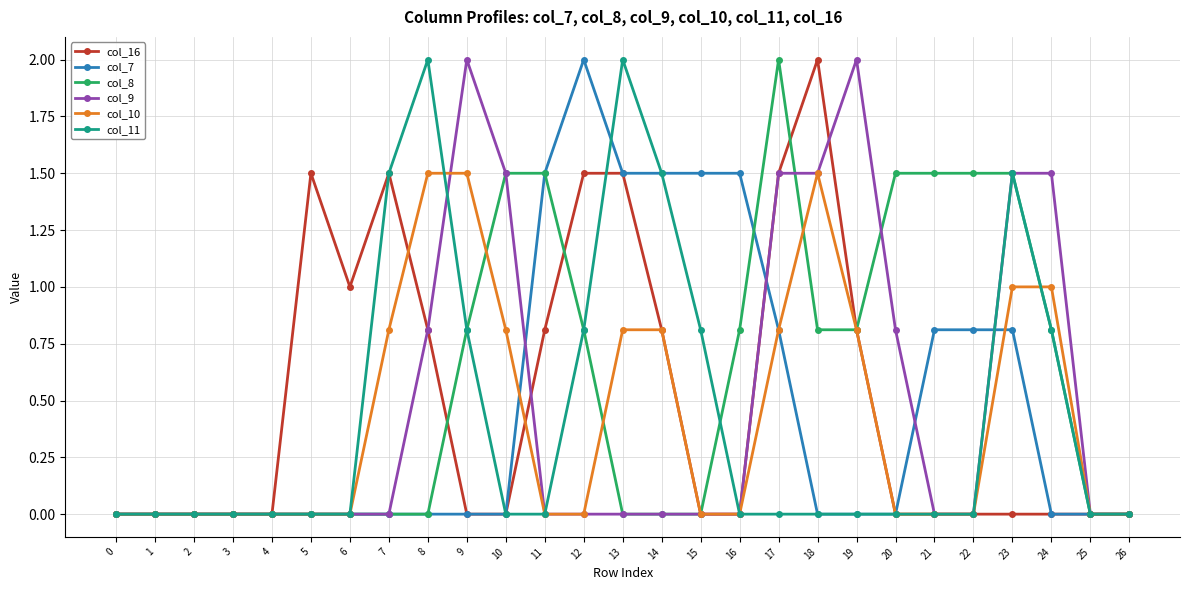

What is the difference between the highest and lowest values at 17?

2.0